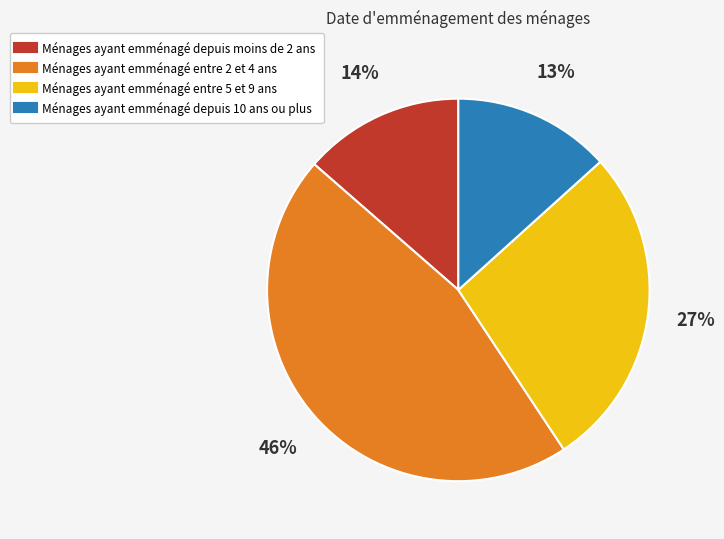

To the nearest percent, what is the average slice percentage?

25%